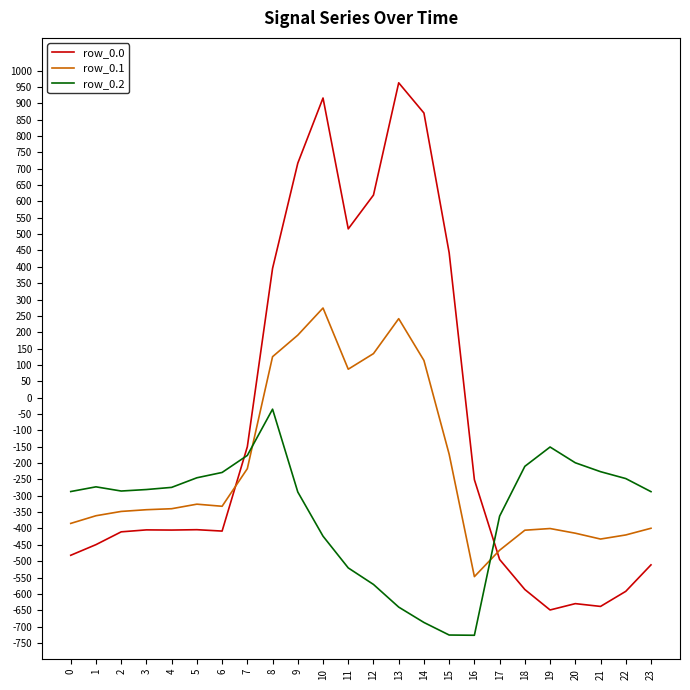

Which series has the largest total across all categories?

row_0.0